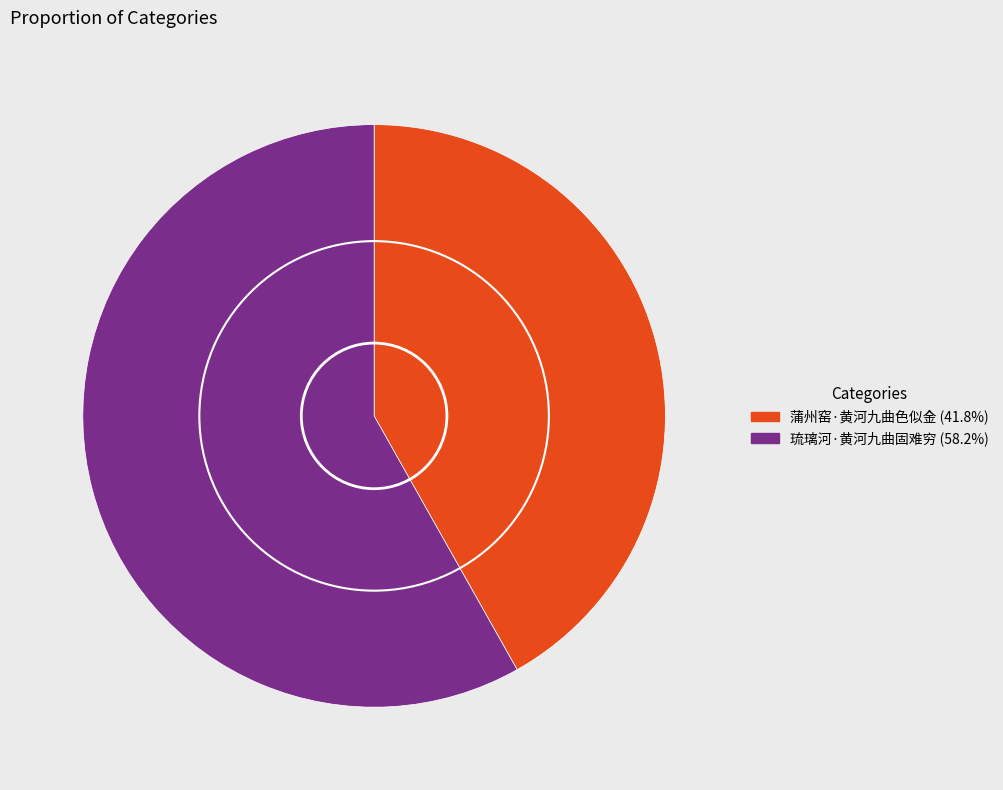

How many slices are in this pie chart?

2